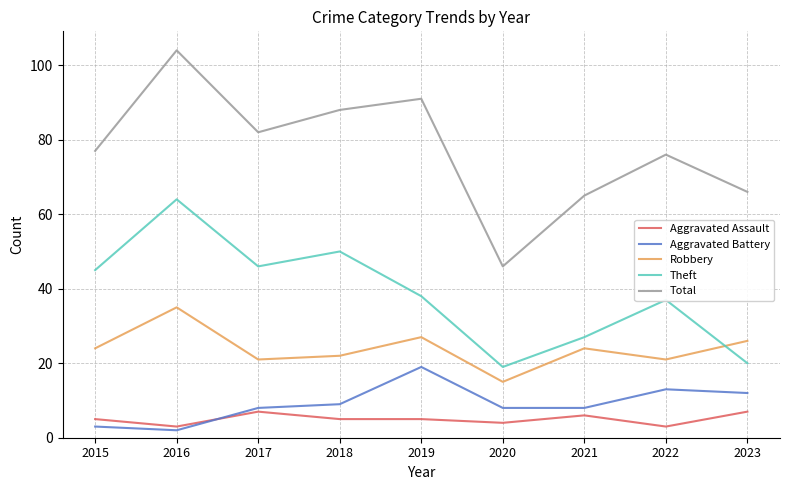

Which series has the largest total across all categories?

Total